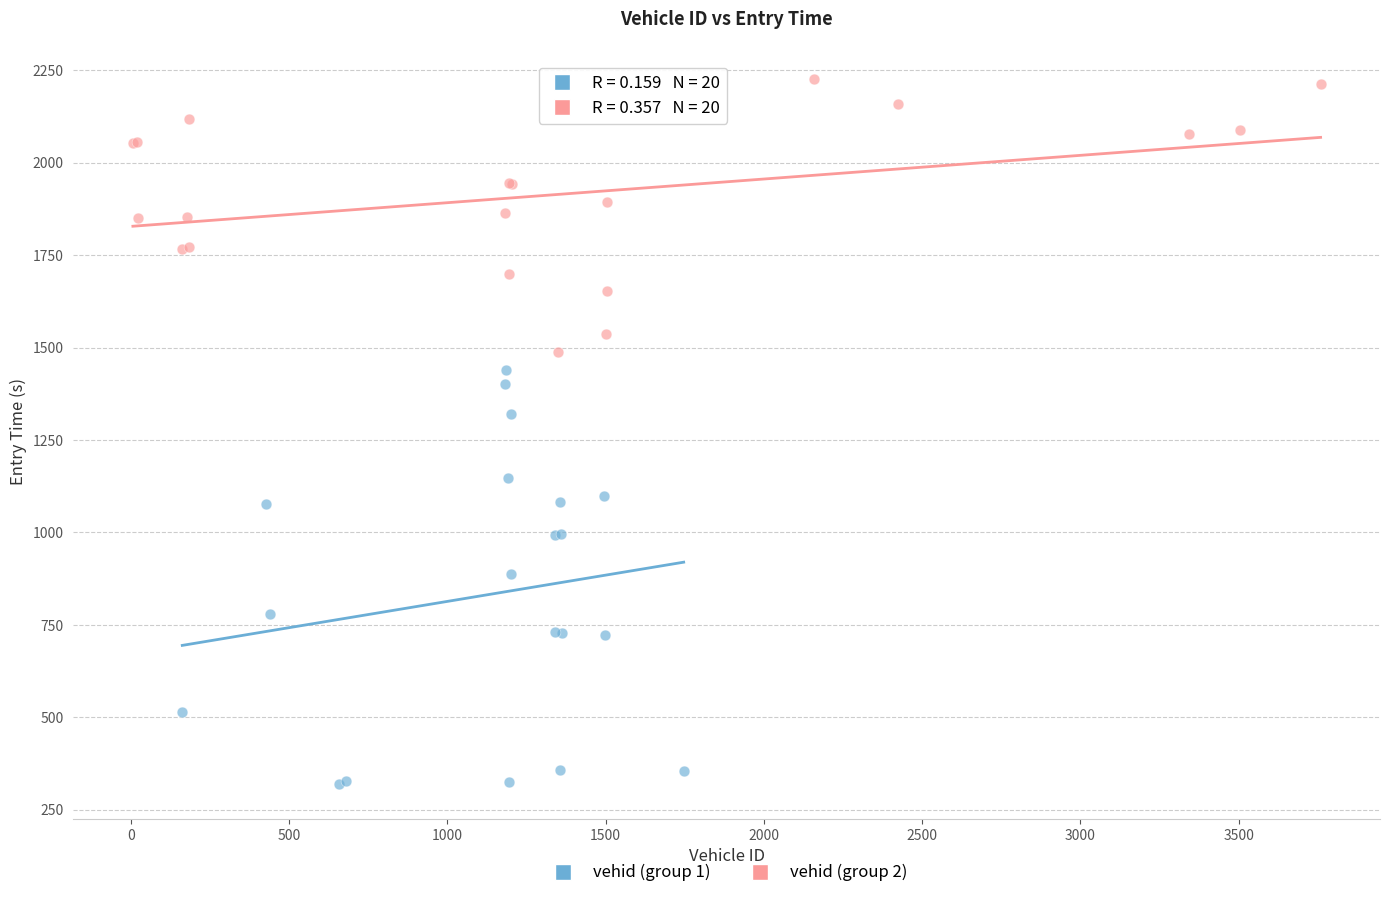

What are all the series names shown in the legend?

vehid (group 1), vehid (group 2)